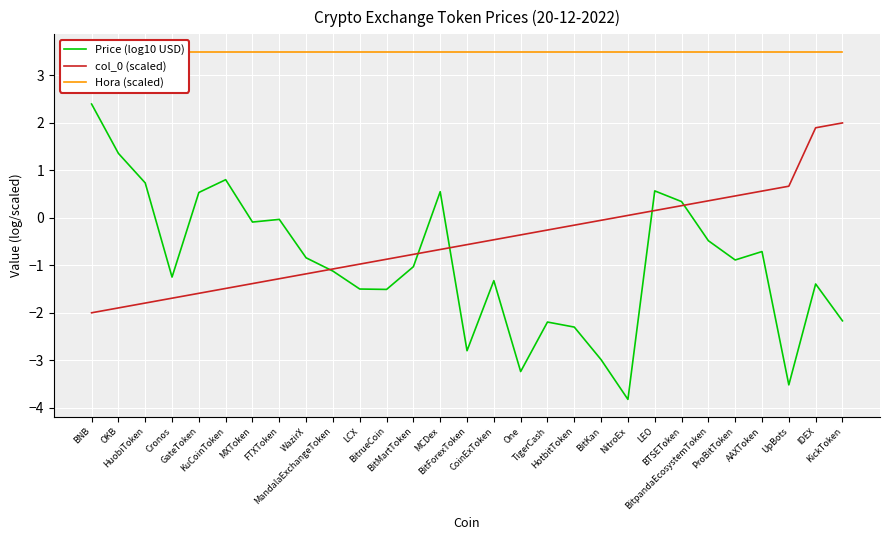

Which series has the largest total across all categories?

Hora (scaled)